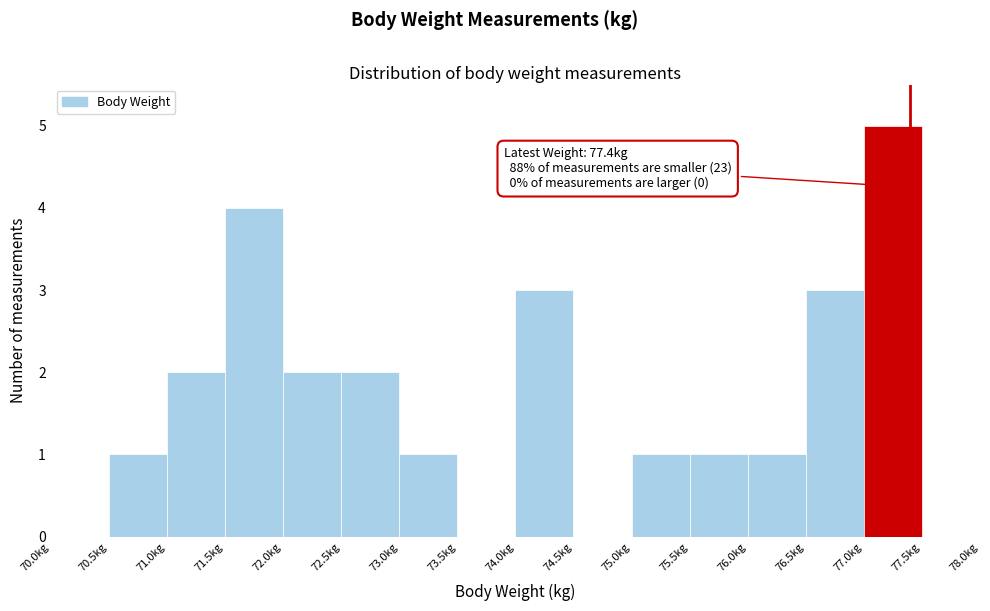

Which range on the x-axis has the tallest bar?

77.0 to 77.5